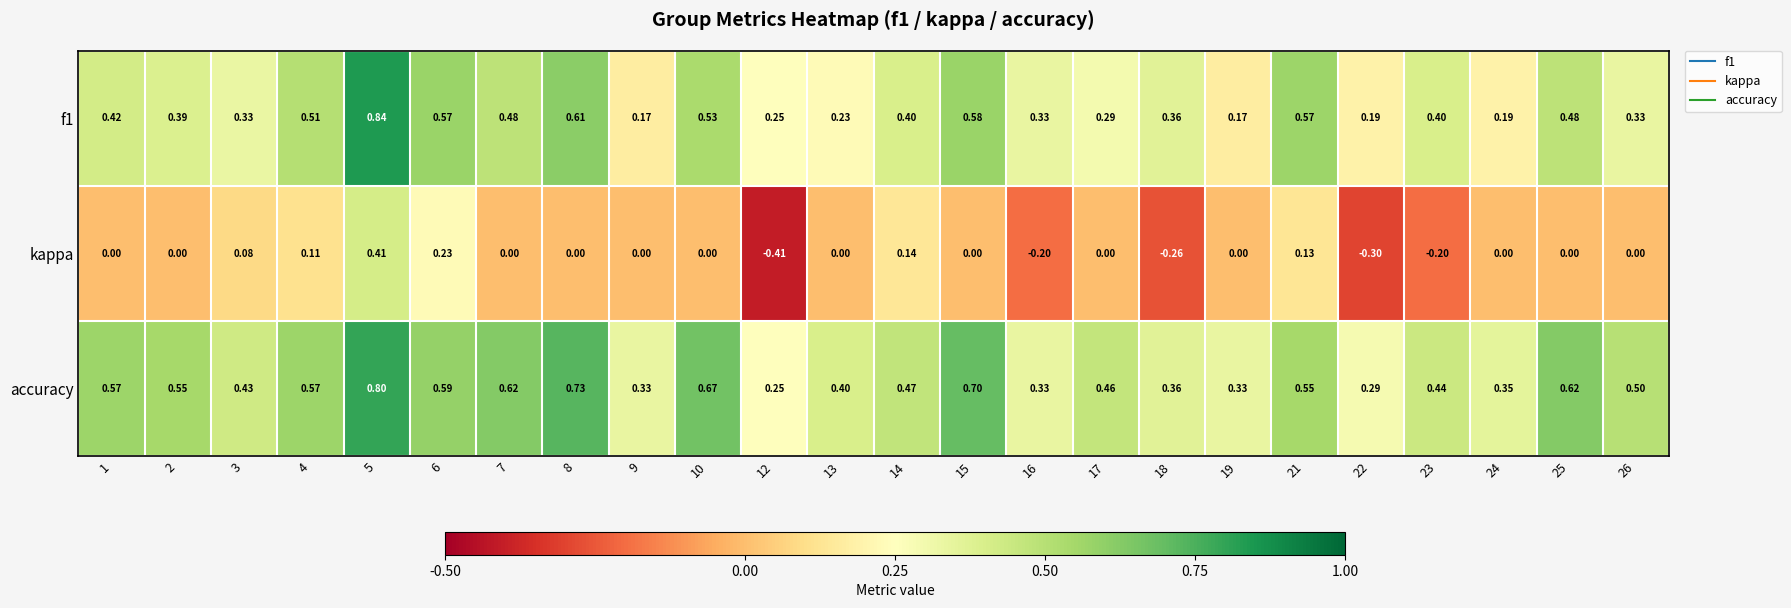

Which series has the widest spread of values?

kappa